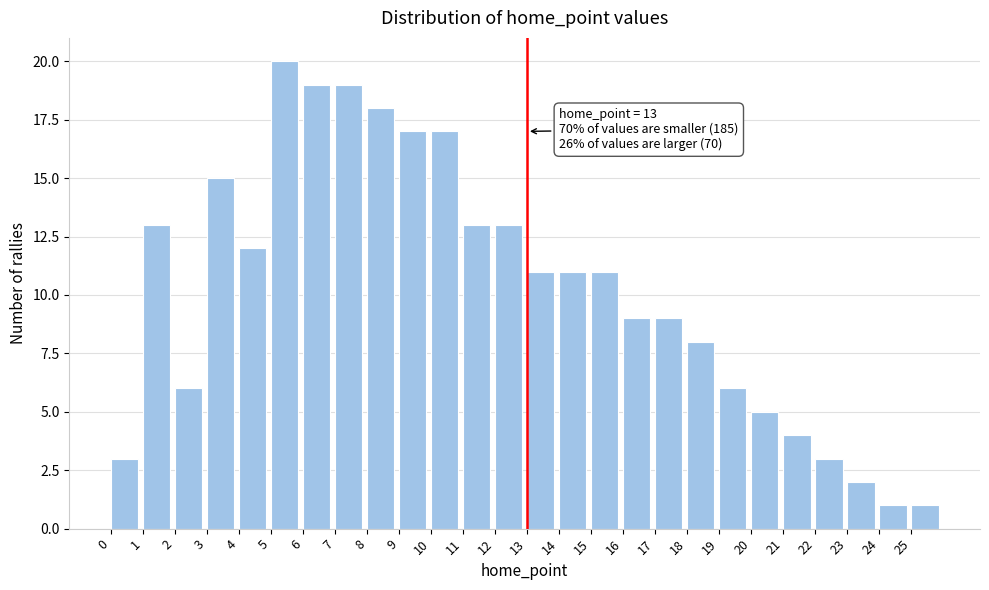

Which range on the x-axis has the tallest bar?

5 to 6